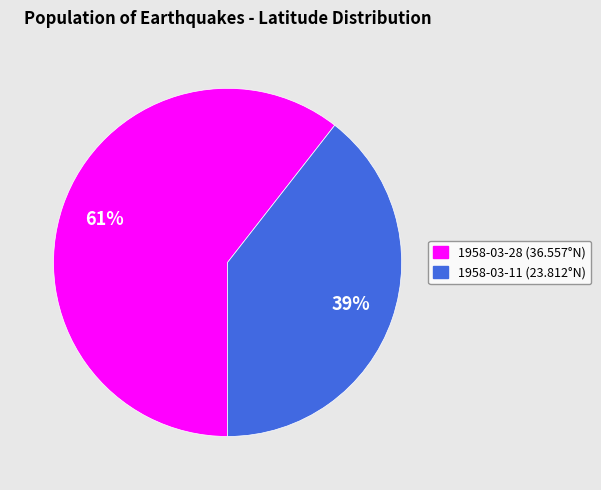

Is 1958-03-11 (23.812°N) the majority of the pie?

No